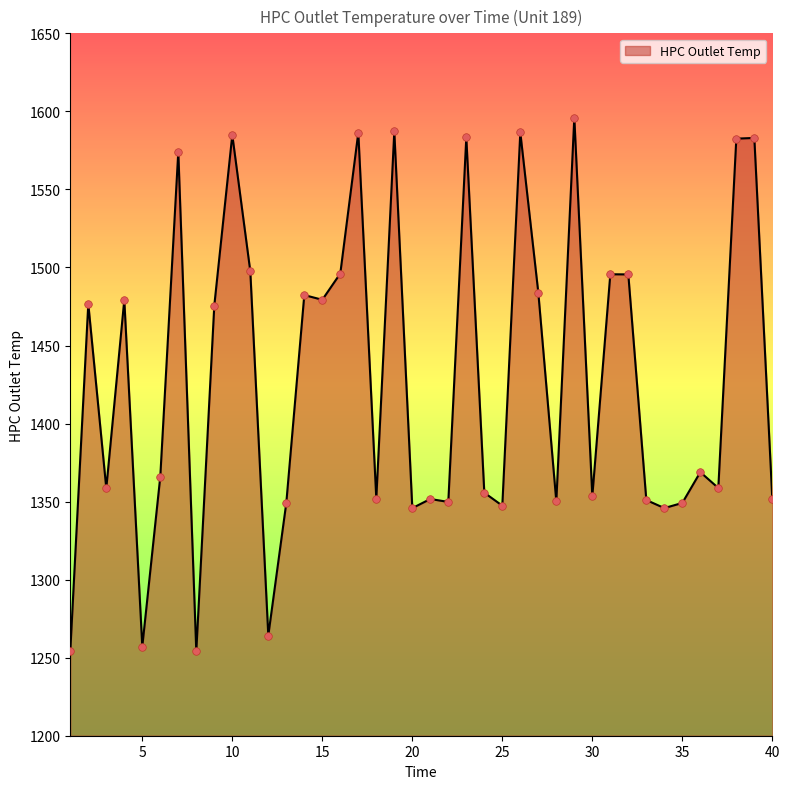

What is the greatest value displayed?

1596.1